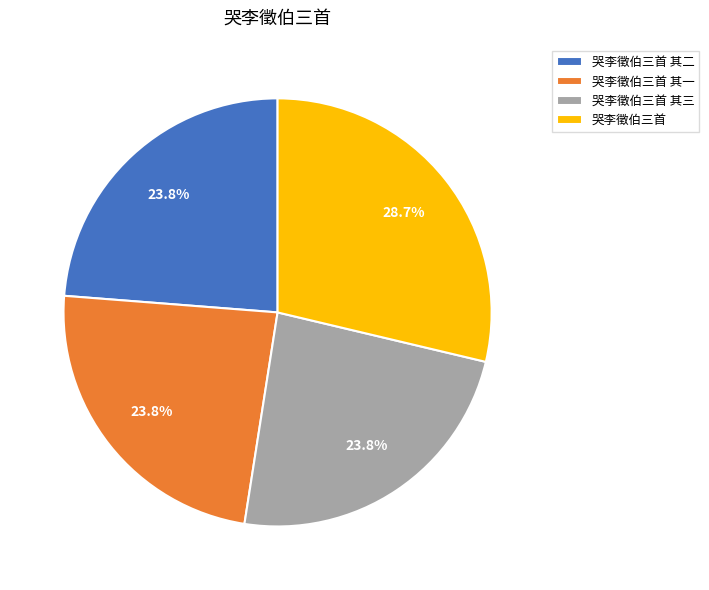

How many segments does this pie chart have?

4